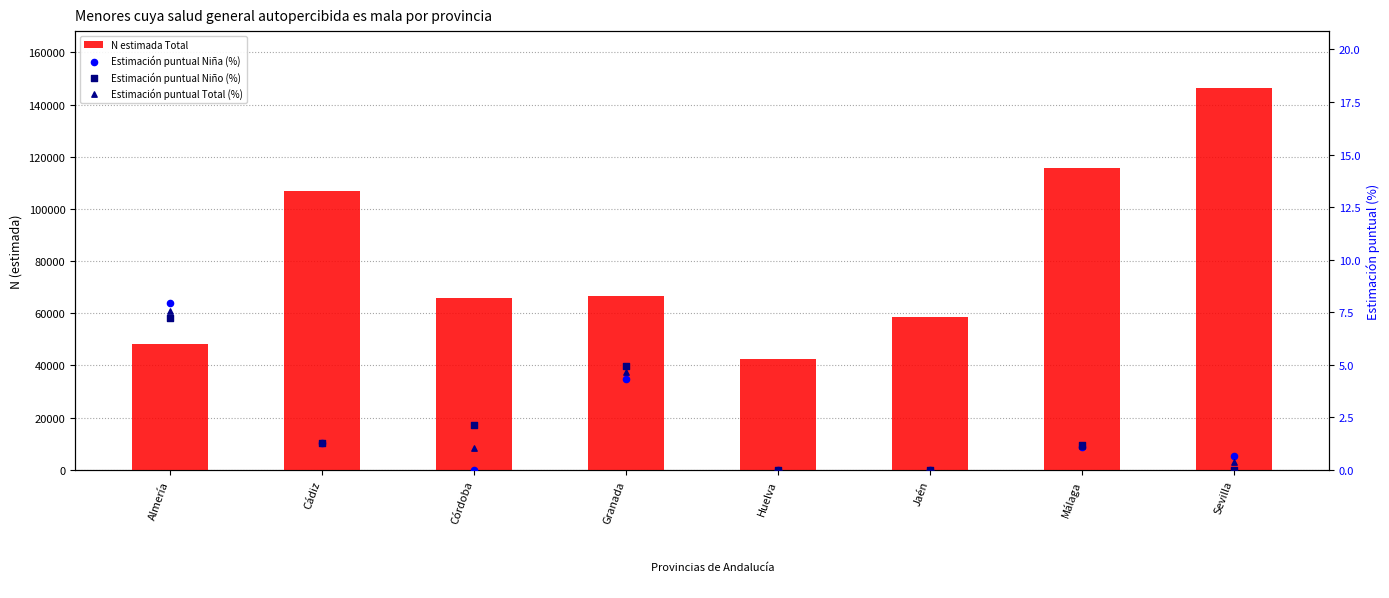

At how many categories does at least one series exceed 109707?

2